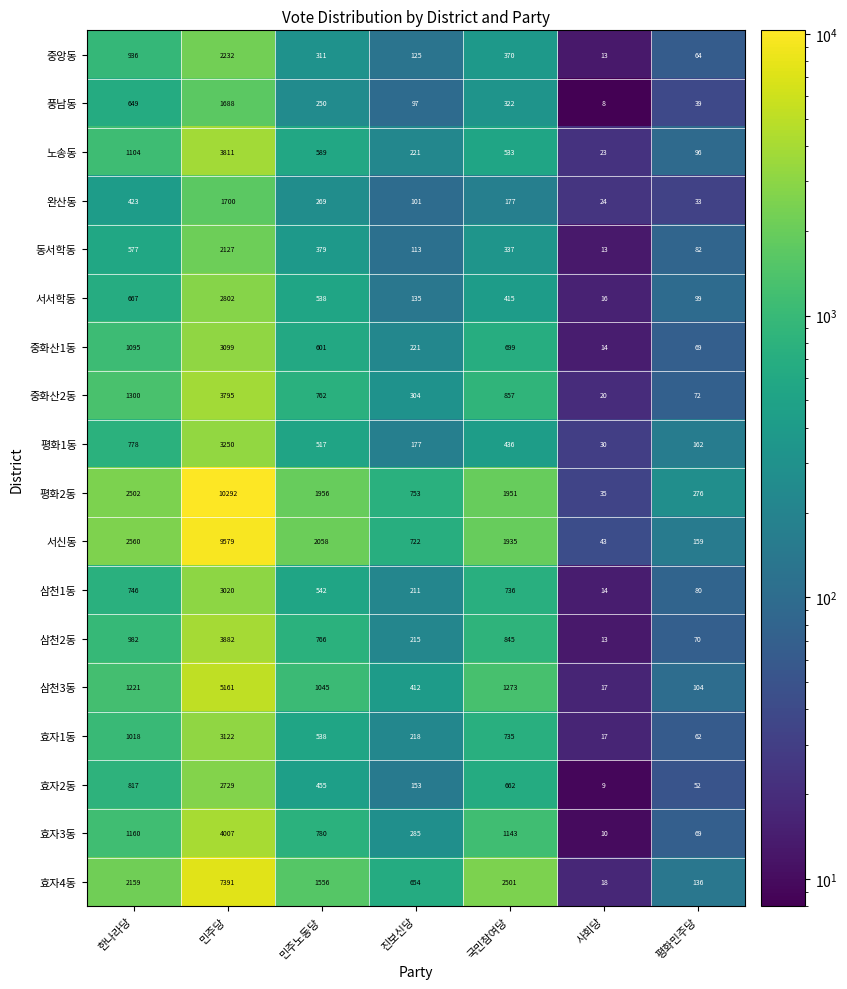

Rank the series by their maximum value, from highest to lowest.

평화2동, 서신동, 효자4동, 삼천3동, 효자3동, 삼천2동, 노송동, 중화산2동, 평화1동, 효자1동, 중화산1동, 삼천1동, 서서학동, 효자2동, 중앙동, 동서학동, 완산동, 풍남동